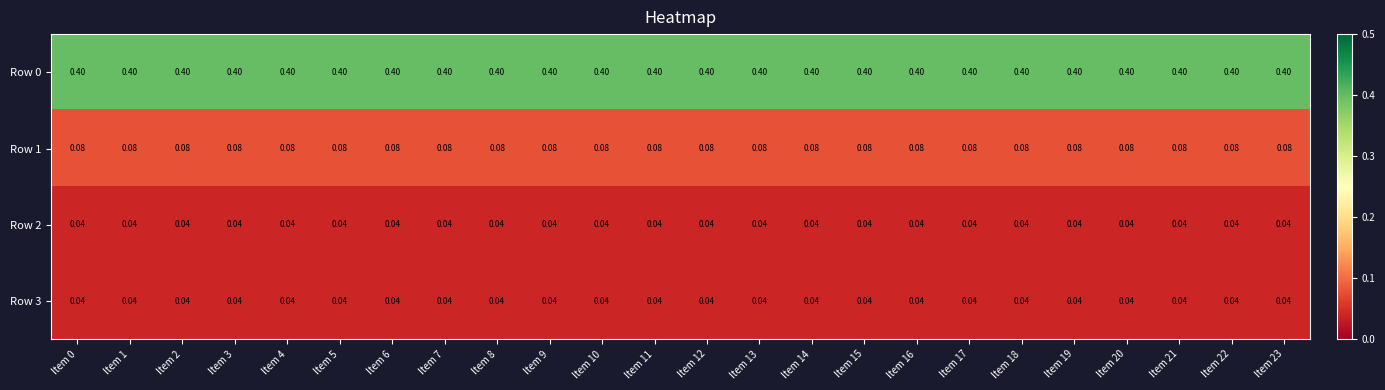

How many categories are shown in the chart?

24